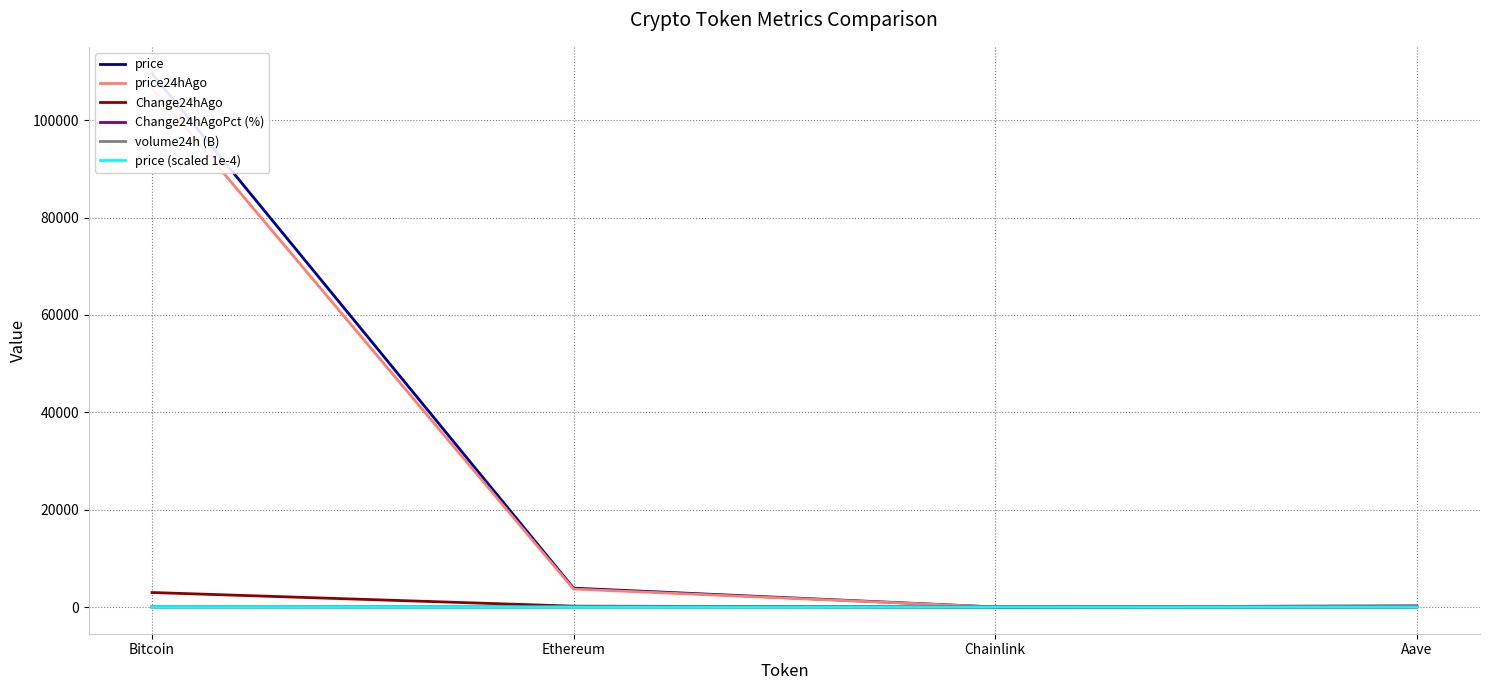

How many series are shown in this chart?

6